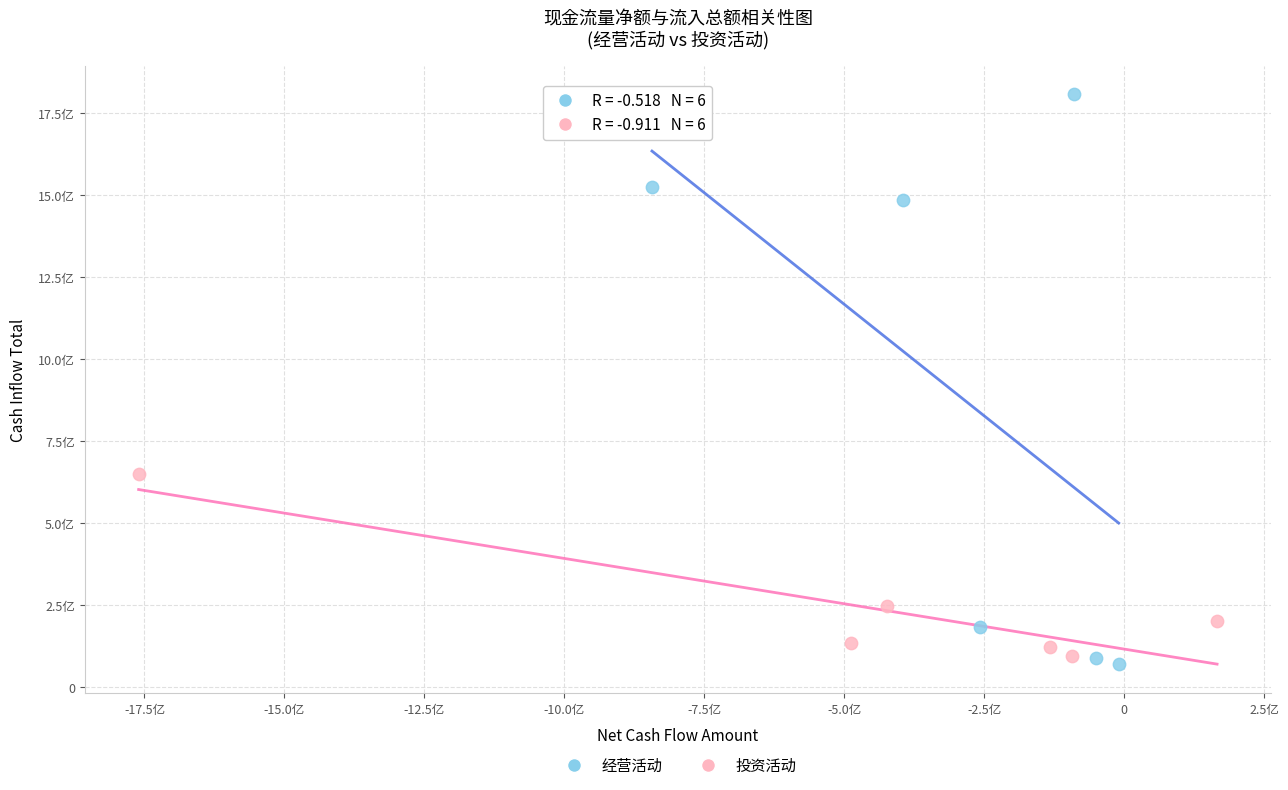

What are all the series names shown in the legend?

经营活动, 投资活动